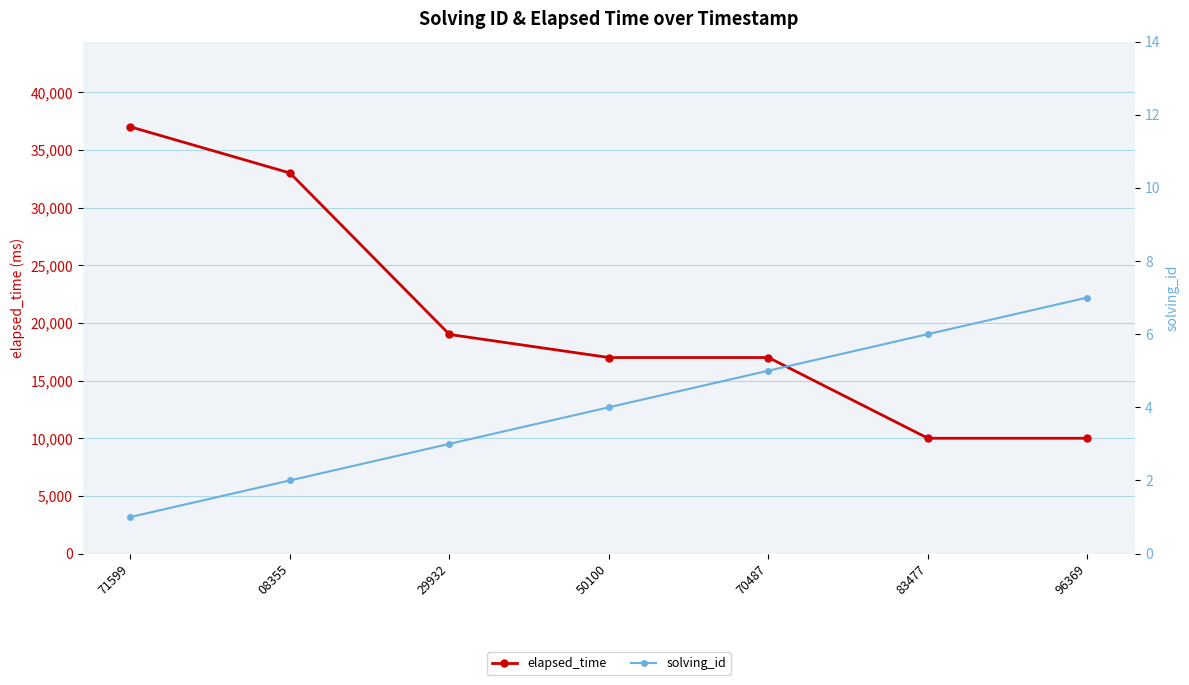

Which series has the largest range (max minus min)?

elapsed_time